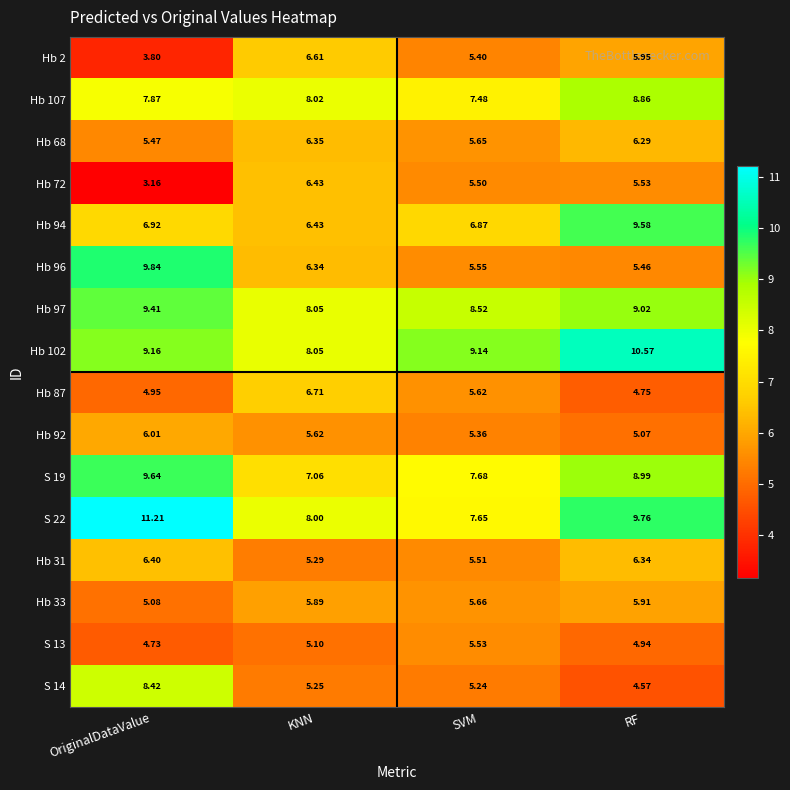

Where is S 22 nearest to the value 9?

RF